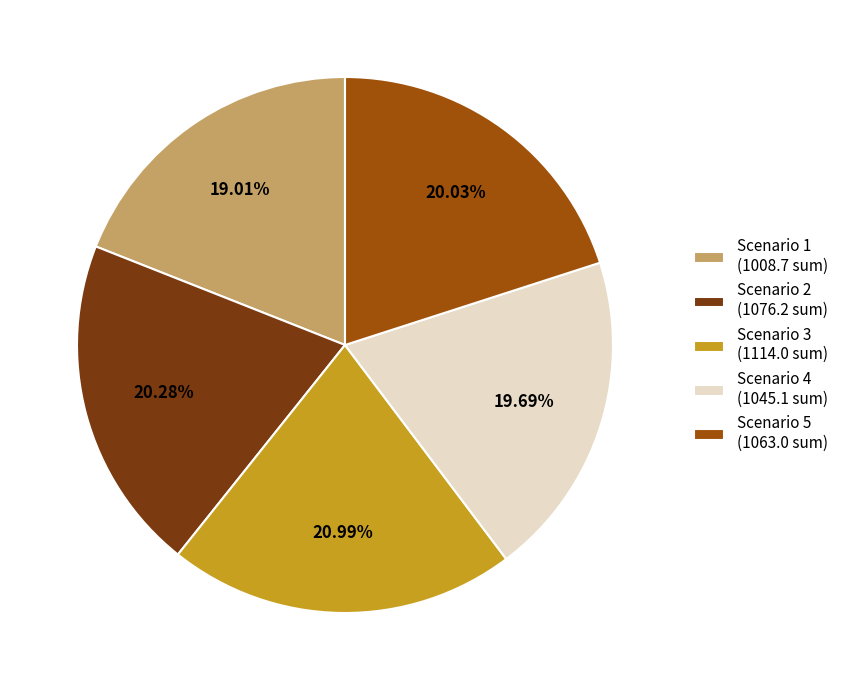

To the nearest percent, what is the average slice percentage?

20%